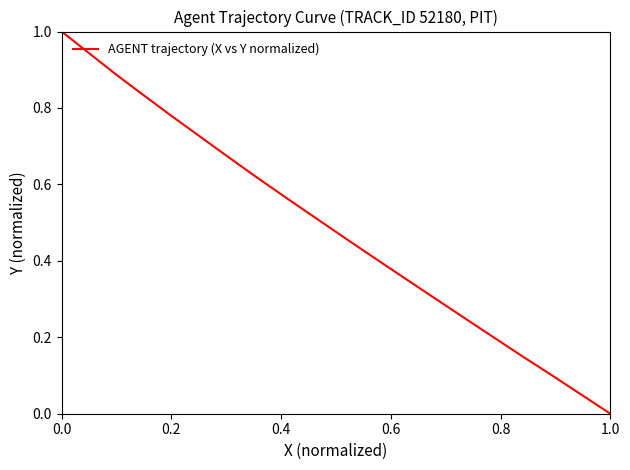

What is the difference between the maximum and minimum values?

1.0